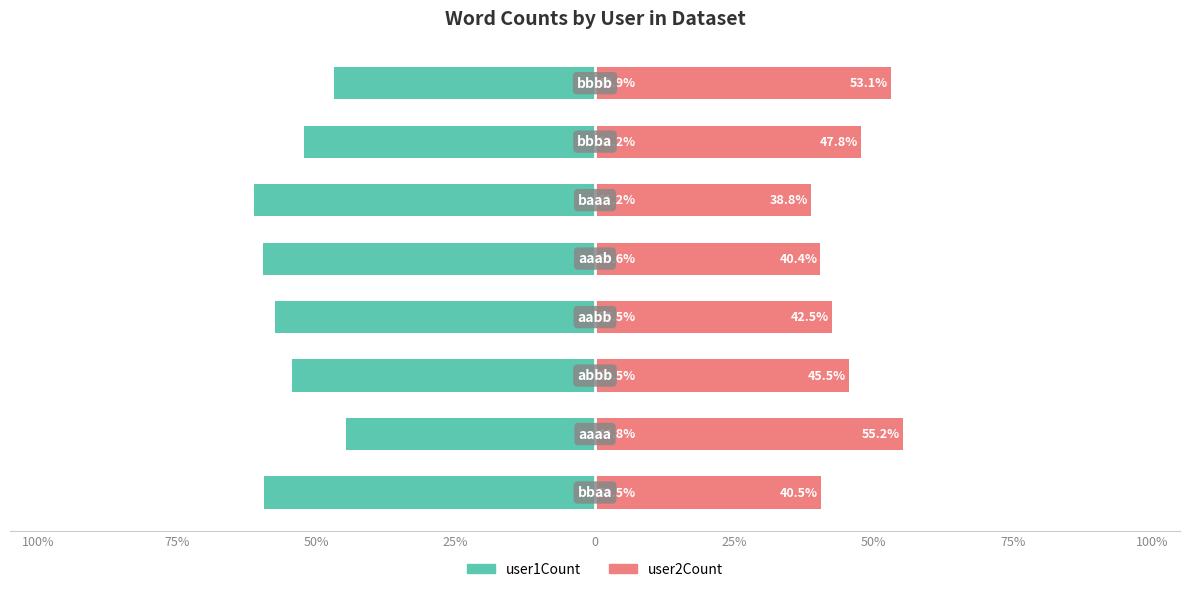

How many data points in user2Count are less than 45?

4